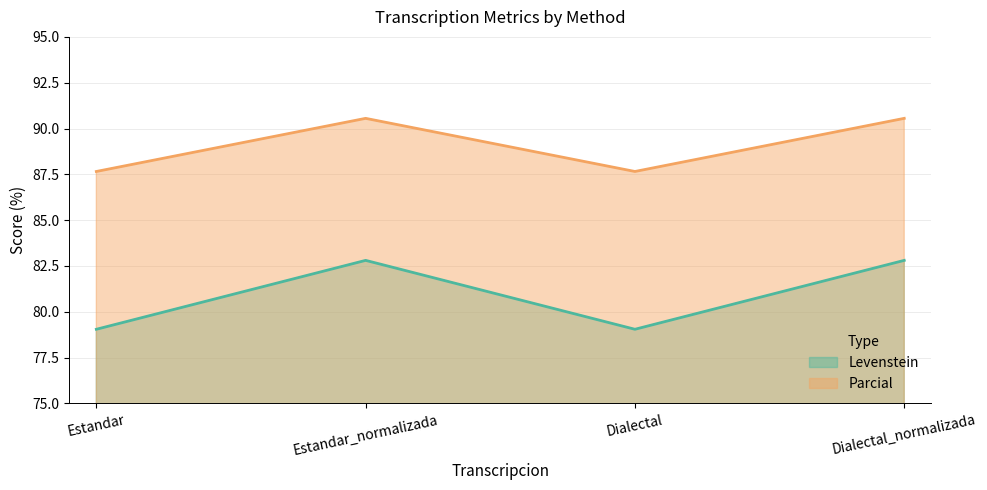

Does the chart have visible grid lines?

Yes